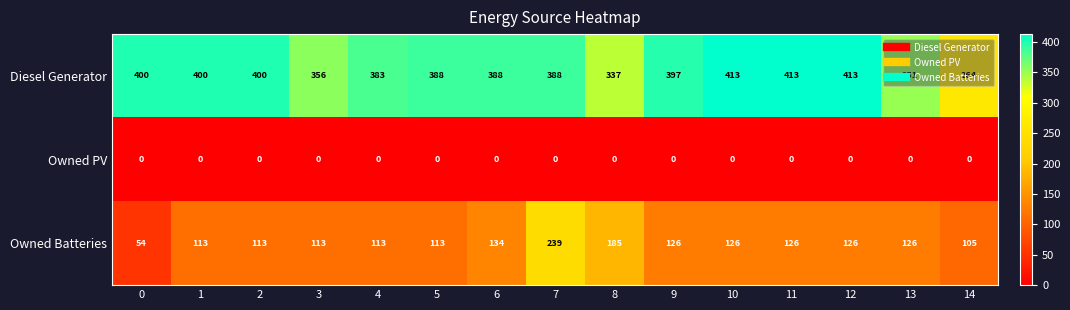

Rank the series at 4 from lowest to highest value.

Owned PV, Owned Batteries, Diesel Generator